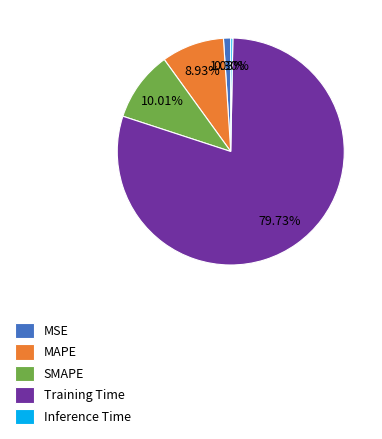

Is it true that SMAPE is 20% of the pie?

False